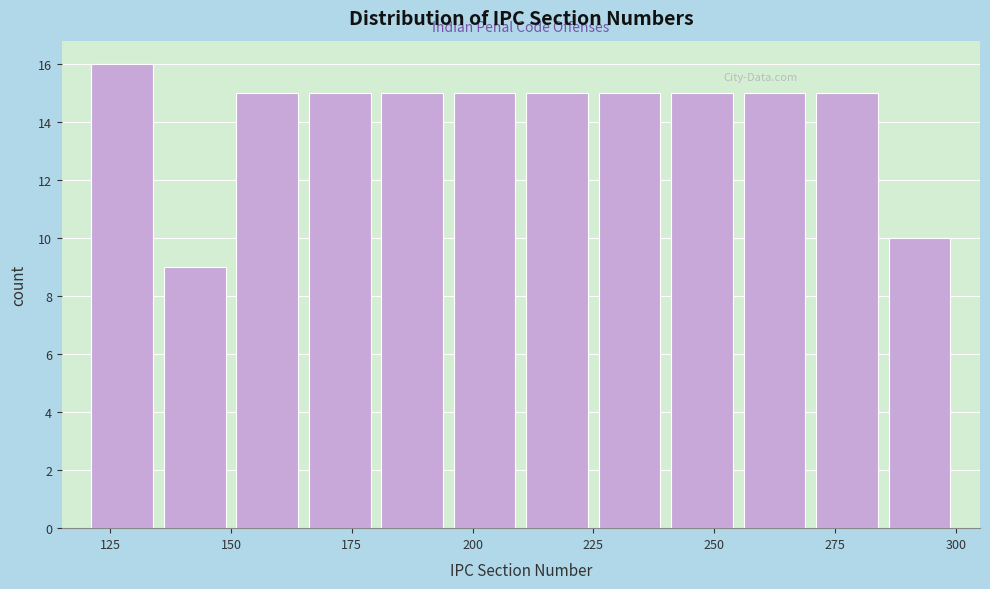

Read against the x-axis, roughly where is the centre of the tallest bar?

130